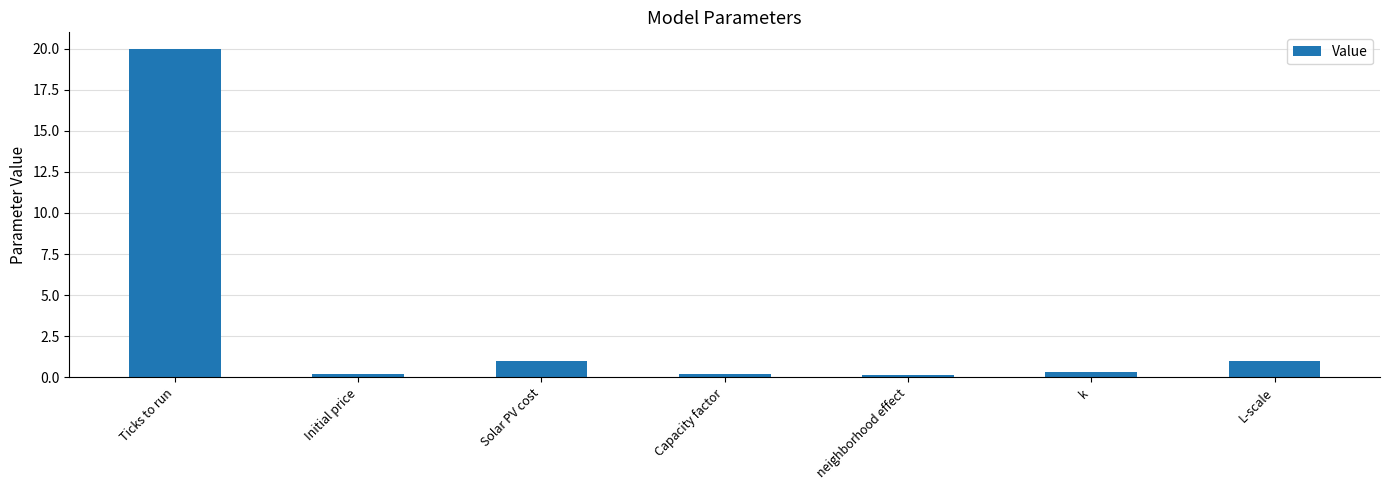

What is the maximum value shown in the chart?

20.0